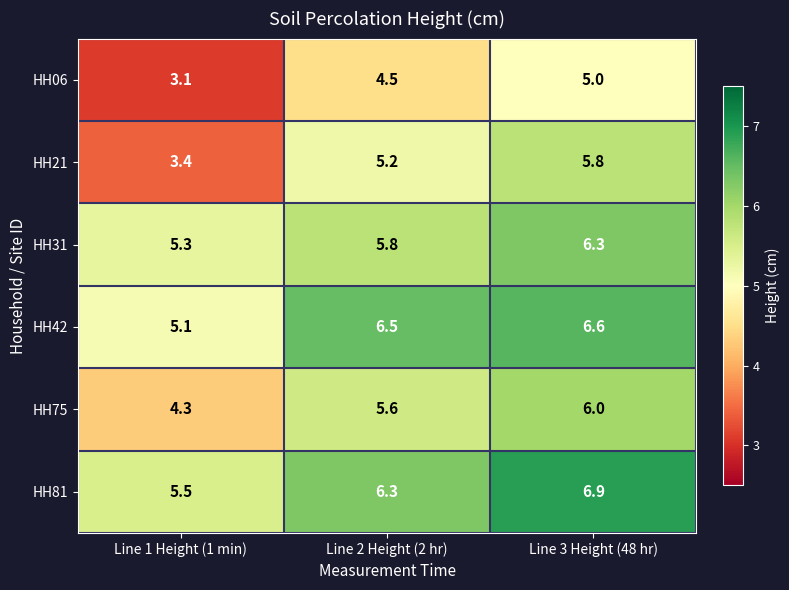

What is the highest value of the HH21 series?

5.8